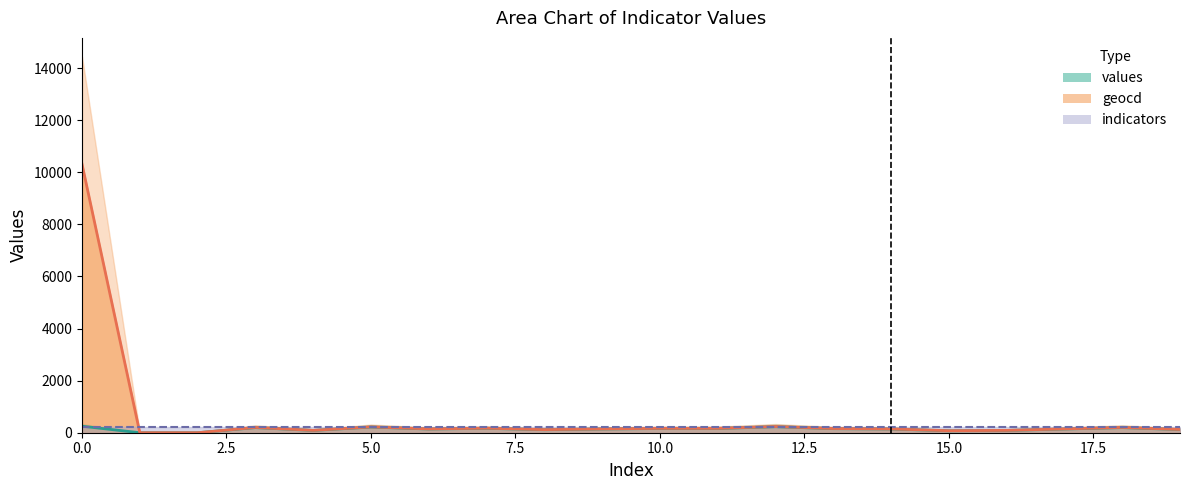

What position from the left is 0.0?

1